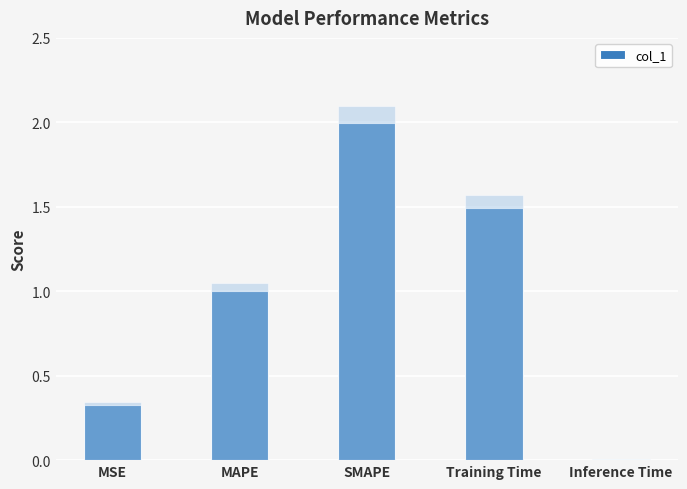

The chart shows a value of 0.0 at Inference Time. True or false?

True